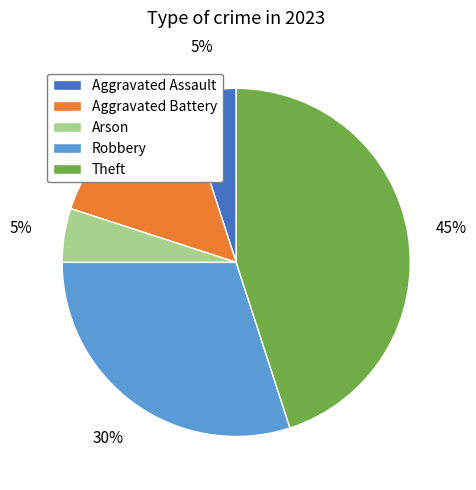

To the nearest percent, what is the average slice percentage?

20%